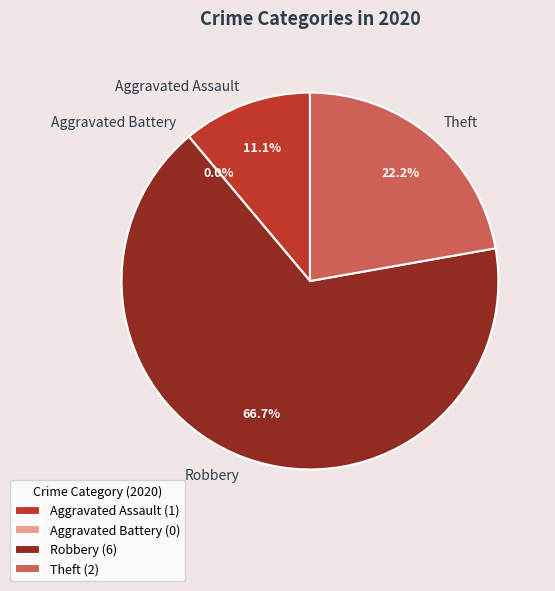

To the nearest percent, what is the difference between the largest and smallest slice percentages?

67%